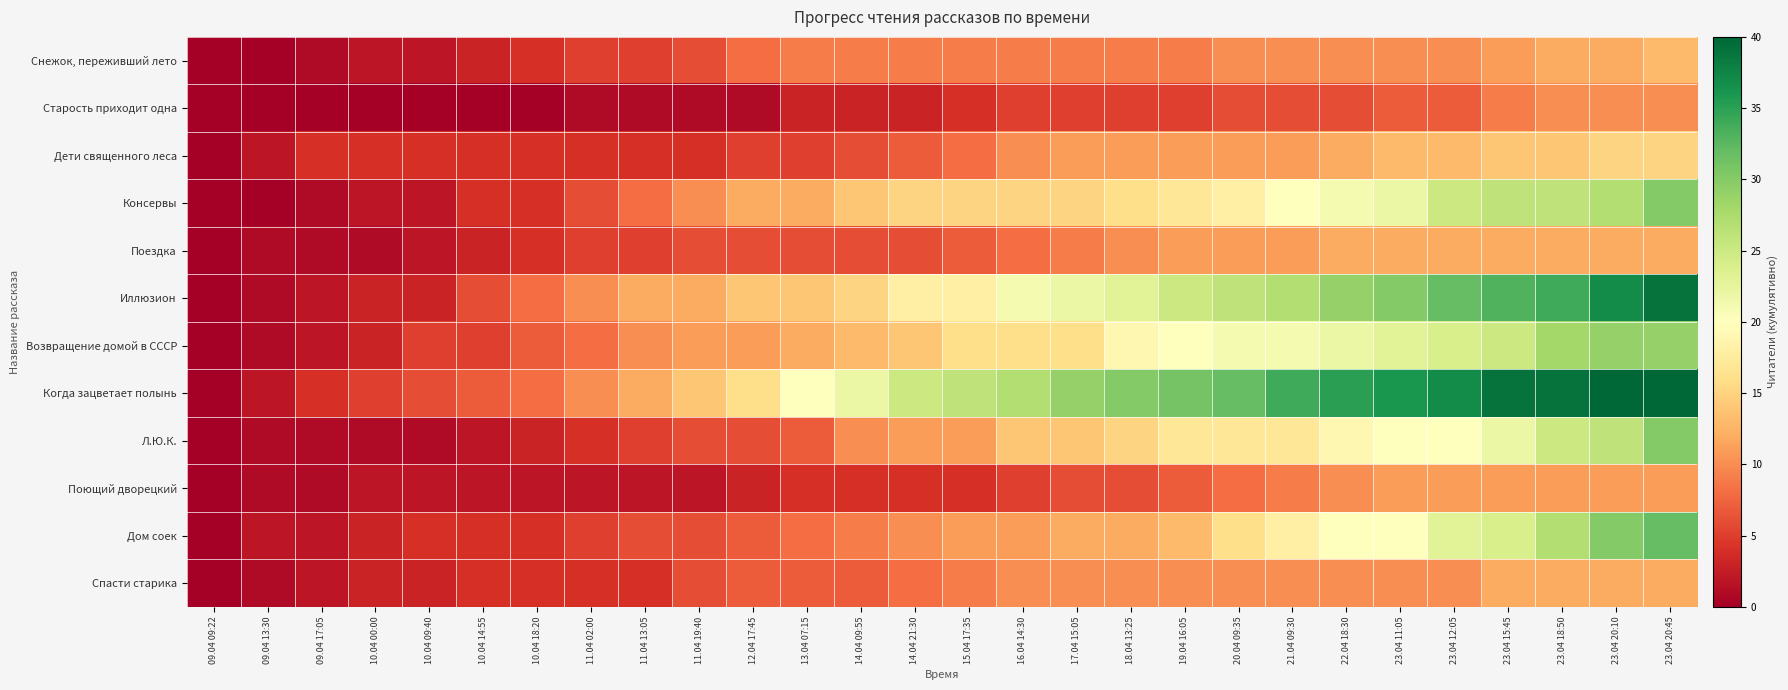

Reading right to left, list all the values displayed in this chart.

Снежок, переживший лето: 23.04 20:45=13	23.04 20:10=12	23.04 18:50=12	23.04 15:45=11	23.04 12:05=10	23.04 11:05=10	22.04 18:30=10	21.04 09:30=10	20.04 09:35=10	19.04 16:05=9	18.04 13:25=9	17.04 15:05=9	16.04 14:30=9	15.04 17:35=9	14.04 21:30=9	14.04 09:55=9	13.04 07:15=9	12.04 17:45=8	11.04 19:40=6	11.04 13:05=5	11.04 02:00=5	10.04 18:20=4	10.04 14:55=3	10.04 09:40=2	10.04 00:00=2	09.04 17:05=1	09.04 13:30=0	09.04 09:22=0
Старость приходит одна: 23.04 20:45=10	23.04 20:10=10	23.04 18:50=10	23.04 15:45=9	23.04 12:05=7	23.04 11:05=7	22.04 18:30=6	21.04 09:30=6	20.04 09:35=6	19.04 16:05=5	18.04 13:25=5	17.04 15:05=5	16.04 14:30=5	15.04 17:35=4	14.04 21:30=3	14.04 09:55=3	13.04 07:15=3	12.04 17:45=1	11.04 19:40=1	11.04 13:05=1	11.04 02:00=1	10.04 18:20=0	10.04 14:55=0	10.04 09:40=0	10.04 00:00=0	09.04 17:05=0	09.04 13:30=0	09.04 09:22=0
Дети священного леса: 23.04 20:45=15	23.04 20:10=15	23.04 18:50=14	23.04 15:45=14	23.04 12:05=13	23.04 11:05=13	22.04 18:30=12	21.04 09:30=11	20.04 09:35=11	19.04 16:05=11	18.04 13:25=11	17.04 15:05=11	16.04 14:30=10	15.04 17:35=8	14.04 21:30=7	14.04 09:55=6	13.04 07:15=5	12.04 17:45=5	11.04 19:40=4	11.04 13:05=4	11.04 02:00=4	10.04 18:20=4	10.04 14:55=4	10.04 09:40=4	10.04 00:00=4	09.04 17:05=4	09.04 13:30=2	09.04 09:22=0
Консервы: 23.04 20:45=30	23.04 20:10=27	23.04 18:50=26	23.04 15:45=26	23.04 12:05=25	23.04 11:05=22	22.04 18:30=21	21.04 09:30=20	20.04 09:35=18	19.04 16:05=17	18.04 13:25=16	17.04 15:05=15	16.04 14:30=15	15.04 17:35=15	14.04 21:30=15	14.04 09:55=14	13.04 07:15=12	12.04 17:45=12	11.04 19:40=10	11.04 13:05=8	11.04 02:00=6	10.04 18:20=4	10.04 14:55=4	10.04 09:40=2	10.04 00:00=2	09.04 17:05=1	09.04 13:30=0	09.04 09:22=0
Поездка: 23.04 20:45=12	23.04 20:10=12	23.04 18:50=12	23.04 15:45=12	23.04 12:05=12	23.04 11:05=12	22.04 18:30=12	21.04 09:30=11	20.04 09:35=11	19.04 16:05=11	18.04 13:25=10	17.04 15:05=9	16.04 14:30=8	15.04 17:35=7	14.04 21:30=6	14.04 09:55=6	13.04 07:15=6	12.04 17:45=6	11.04 19:40=6	11.04 13:05=5	11.04 02:00=5	10.04 18:20=4	10.04 14:55=3	10.04 09:40=2	10.04 00:00=1	09.04 17:05=1	09.04 13:30=1	09.04 09:22=0
Иллюзион: 23.04 20:45=39	23.04 20:10=37	23.04 18:50=34	23.04 15:45=33	23.04 12:05=32	23.04 11:05=30	22.04 18:30=29	21.04 09:30=27	20.04 09:35=26	19.04 16:05=25	18.04 13:25=23	17.04 15:05=22	16.04 14:30=21	15.04 17:35=18	14.04 21:30=18	14.04 09:55=15	13.04 07:15=14	12.04 17:45=14	11.04 19:40=12	11.04 13:05=12	11.04 02:00=10	10.04 18:20=8	10.04 14:55=6	10.04 09:40=3	10.04 00:00=3	09.04 17:05=2	09.04 13:30=1	09.04 09:22=0
Возвращение домой в СССР: 23.04 20:45=29	23.04 20:10=29	23.04 18:50=28	23.04 15:45=25	23.04 12:05=24	23.04 11:05=23	22.04 18:30=22	21.04 09:30=21	20.04 09:35=21	19.04 16:05=20	18.04 13:25=19	17.04 15:05=16	16.04 14:30=16	15.04 17:35=16	14.04 21:30=14	14.04 09:55=13	13.04 07:15=12	12.04 17:45=11	11.04 19:40=11	11.04 13:05=10	11.04 02:00=8	10.04 18:20=7	10.04 14:55=5	10.04 09:40=5	10.04 00:00=3	09.04 17:05=2	09.04 13:30=1	09.04 09:22=0
Когда зацветает полынь: 23.04 20:45=40	23.04 20:10=40	23.04 18:50=39	23.04 15:45=39	23.04 12:05=37	23.04 11:05=36	22.04 18:30=35	21.04 09:30=34	20.04 09:35=32	19.04 16:05=31	18.04 13:25=30	17.04 15:05=29	16.04 14:30=27	15.04 17:35=26	14.04 21:30=25	14.04 09:55=22	13.04 07:15=20	12.04 17:45=16	11.04 19:40=14	11.04 13:05=12	11.04 02:00=10	10.04 18:20=8	10.04 14:55=7	10.04 09:40=6	10.04 00:00=5	09.04 17:05=4	09.04 13:30=2	09.04 09:22=0
Л.Ю.К.: 23.04 20:45=30	23.04 20:10=26	23.04 18:50=25	23.04 15:45=22	23.04 12:05=20	23.04 11:05=20	22.04 18:30=19	21.04 09:30=17	20.04 09:35=17	19.04 16:05=17	18.04 13:25=15	17.04 15:05=14	16.04 14:30=14	15.04 17:35=11	14.04 21:30=11	14.04 09:55=10	13.04 07:15=7	12.04 17:45=6	11.04 19:40=6	11.04 13:05=5	11.04 02:00=4	10.04 18:20=3	10.04 14:55=2	10.04 09:40=1	10.04 00:00=1	09.04 17:05=1	09.04 13:30=1	09.04 09:22=0
Поющий дворецкий: 23.04 20:45=11	23.04 20:10=11	23.04 18:50=11	23.04 15:45=11	23.04 12:05=11	23.04 11:05=11	22.04 18:30=10	21.04 09:30=9	20.04 09:35=8	19.04 16:05=7	18.04 13:25=6	17.04 15:05=6	16.04 14:30=5	15.04 17:35=4	14.04 21:30=4	14.04 09:55=4	13.04 07:15=4	12.04 17:45=3	11.04 19:40=2	11.04 13:05=2	11.04 02:00=2	10.04 18:20=2	10.04 14:55=2	10.04 09:40=2	10.04 00:00=2	09.04 17:05=1	09.04 13:30=1	09.04 09:22=0
Дом соек: 23.04 20:45=32	23.04 20:10=30	23.04 18:50=27	23.04 15:45=24	23.04 12:05=23	23.04 11:05=20	22.04 18:30=20	21.04 09:30=18	20.04 09:35=16	19.04 16:05=13	18.04 13:25=12	17.04 15:05=12	16.04 14:30=11	15.04 17:35=11	14.04 21:30=10	14.04 09:55=9	13.04 07:15=8	12.04 17:45=7	11.04 19:40=6	11.04 13:05=6	11.04 02:00=5	10.04 18:20=4	10.04 14:55=4	10.04 09:40=4	10.04 00:00=3	09.04 17:05=2	09.04 13:30=2	09.04 09:22=0
Спасти старика: 23.04 20:45=12	23.04 20:10=12	23.04 18:50=12	23.04 15:45=12	23.04 12:05=10	23.04 11:05=10	22.04 18:30=10	21.04 09:30=10	20.04 09:35=10	19.04 16:05=10	18.04 13:25=10	17.04 15:05=10	16.04 14:30=10	15.04 17:35=9	14.04 21:30=8	14.04 09:55=7	13.04 07:15=7	12.04 17:45=7	11.04 19:40=6	11.04 13:05=4	11.04 02:00=4	10.04 18:20=4	10.04 14:55=4	10.04 09:40=3	10.04 00:00=3	09.04 17:05=2	09.04 13:30=1	09.04 09:22=0